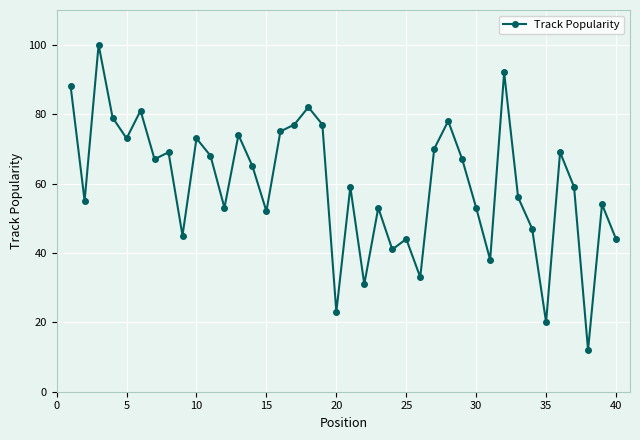

What is the greatest value displayed?

100